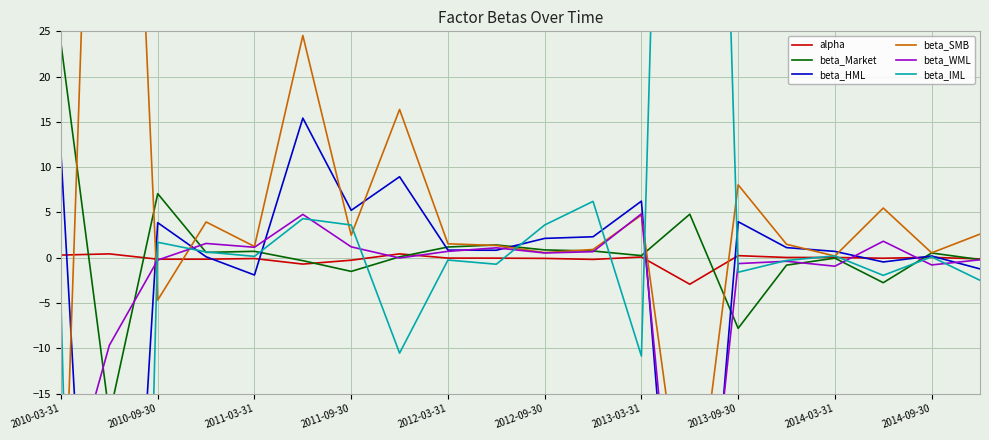

At 2014-09-30, list the series in order from largest to smallest.

beta_SMB, beta_Market, beta_HML, beta_IML, alpha, beta_WML